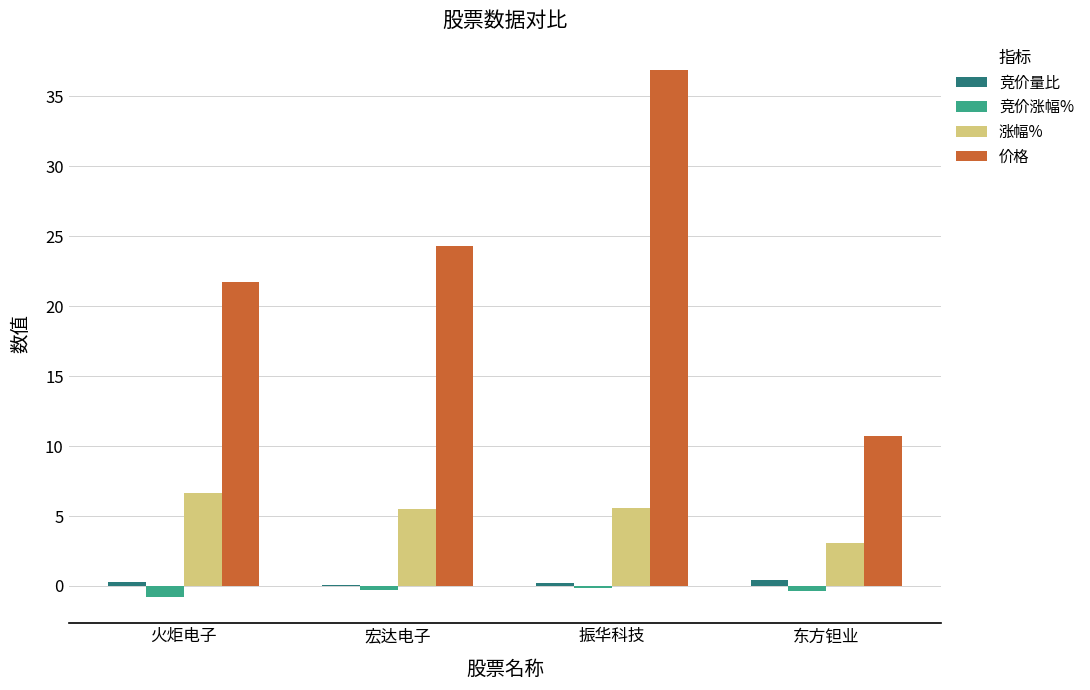

At which category is the sum across all series the highest?

振华科技